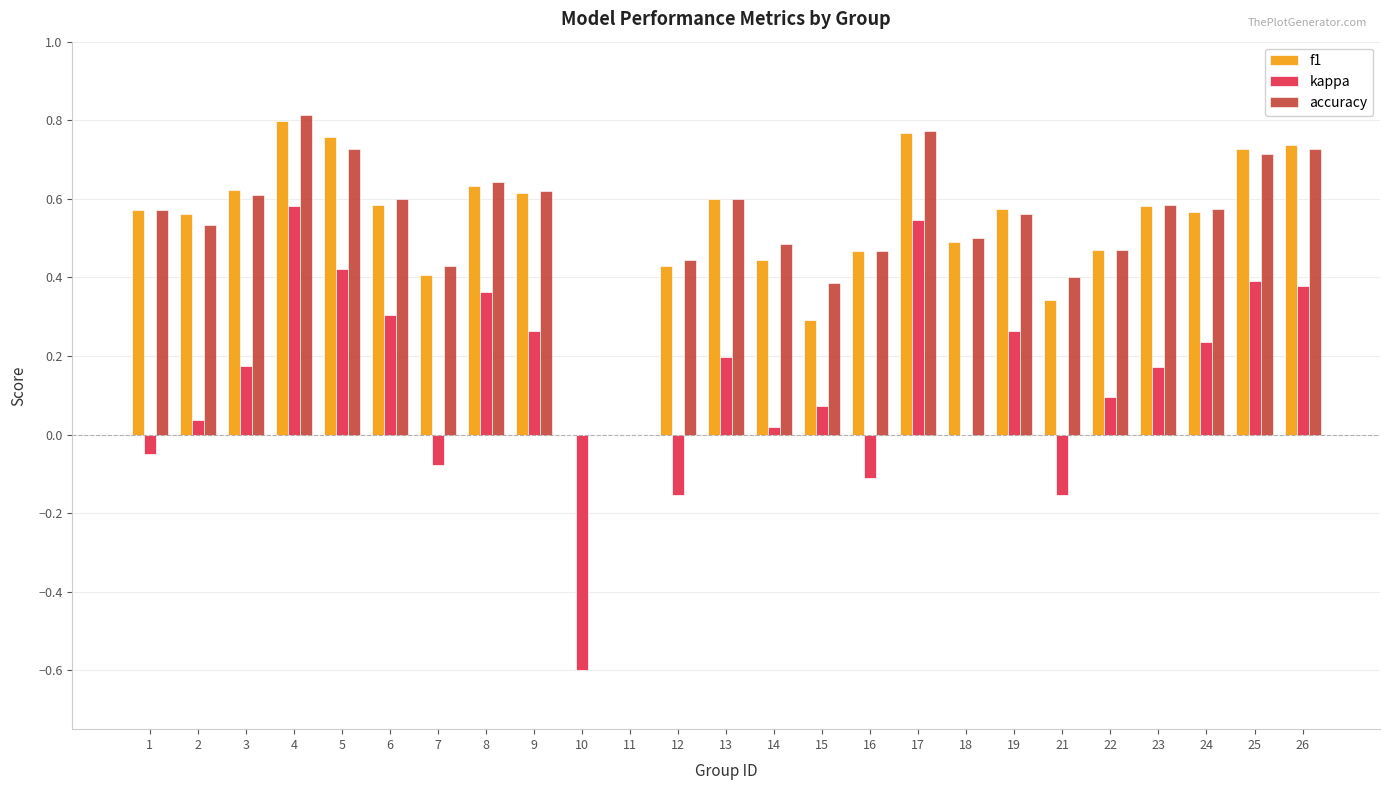

Which label corresponds to the largest value in the chart?

4